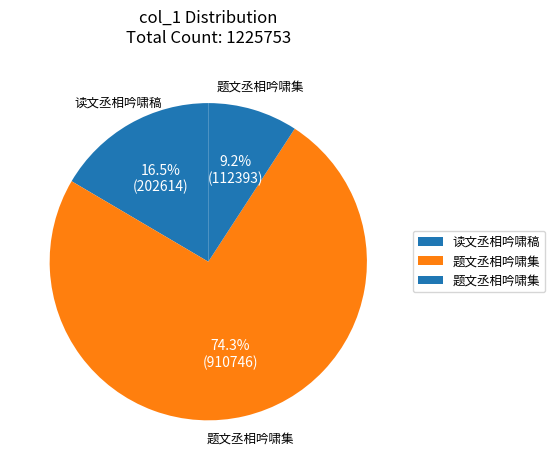

Which category has the biggest portion of the pie?

题文丞相吟啸集